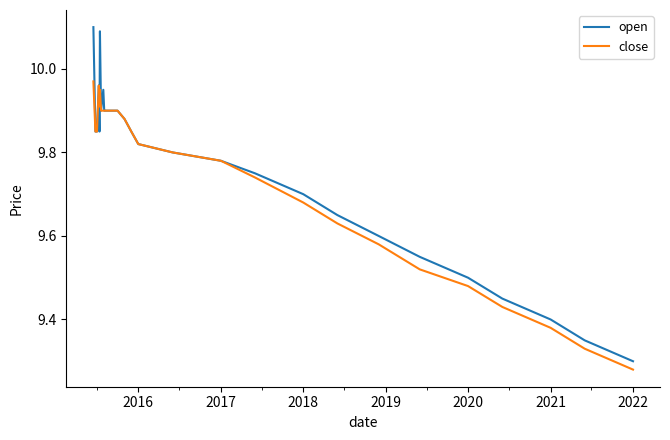

Does the chart have visible grid lines?

No